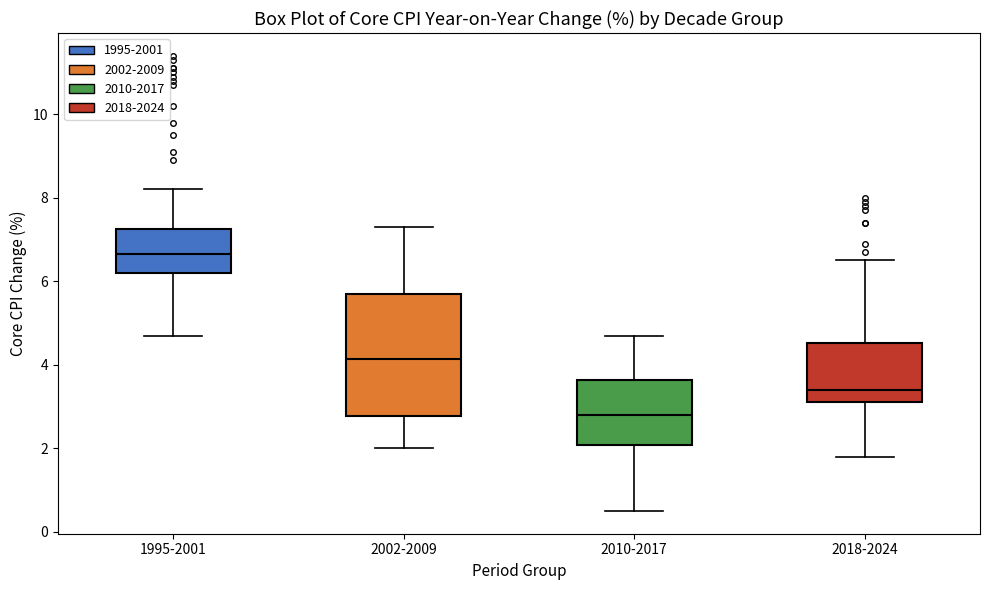

Reading left to right, transcribe this box plot: for each box, give where its median line is, the range the box spans, and where its two whiskers end, as read against the y-axis. The values are not printed on the chart, so give them approximately, as read against the axis.

1995-2001: median 6.6, box 6.2 to 7.2, whiskers 4.8 to 8.2
2002-2009: median 4.2, box 2.8 to 5.8, whiskers 2.0 to 7.4
2010-2017: median 2.8, box 2.0 to 3.6, whiskers 0.6 to 4.8
2018-2024: median 3.4, box 3.2 to 4.6, whiskers 1.8 to 6.6